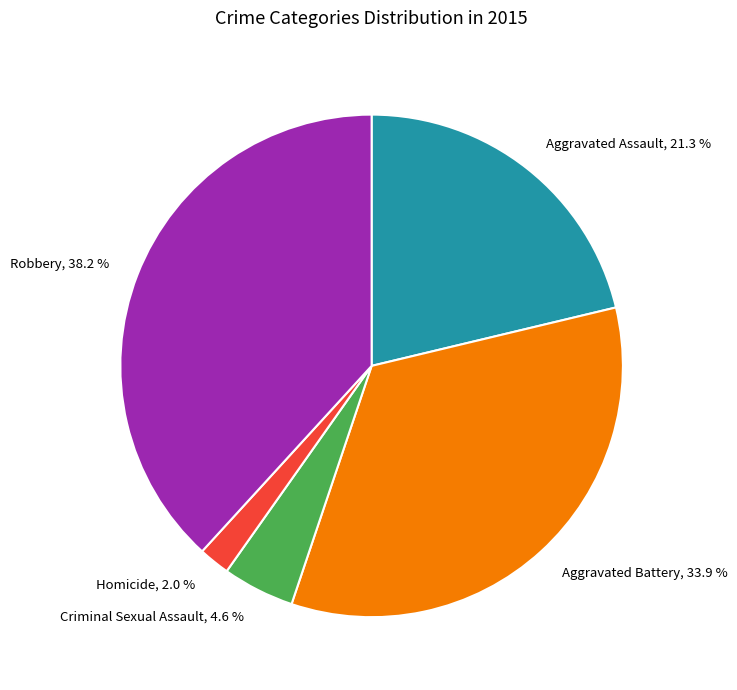

To the nearest percent, what is the average slice percentage?

20%